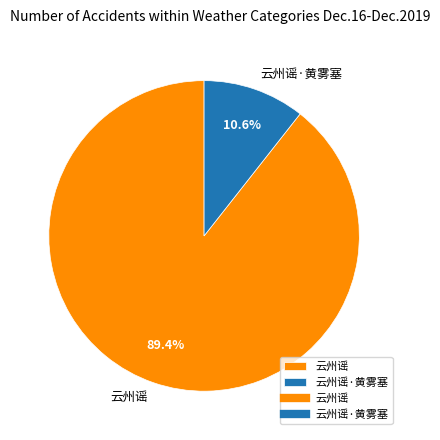

Between 云州谣·黄雾塞 and 云州谣, which is larger?

云州谣